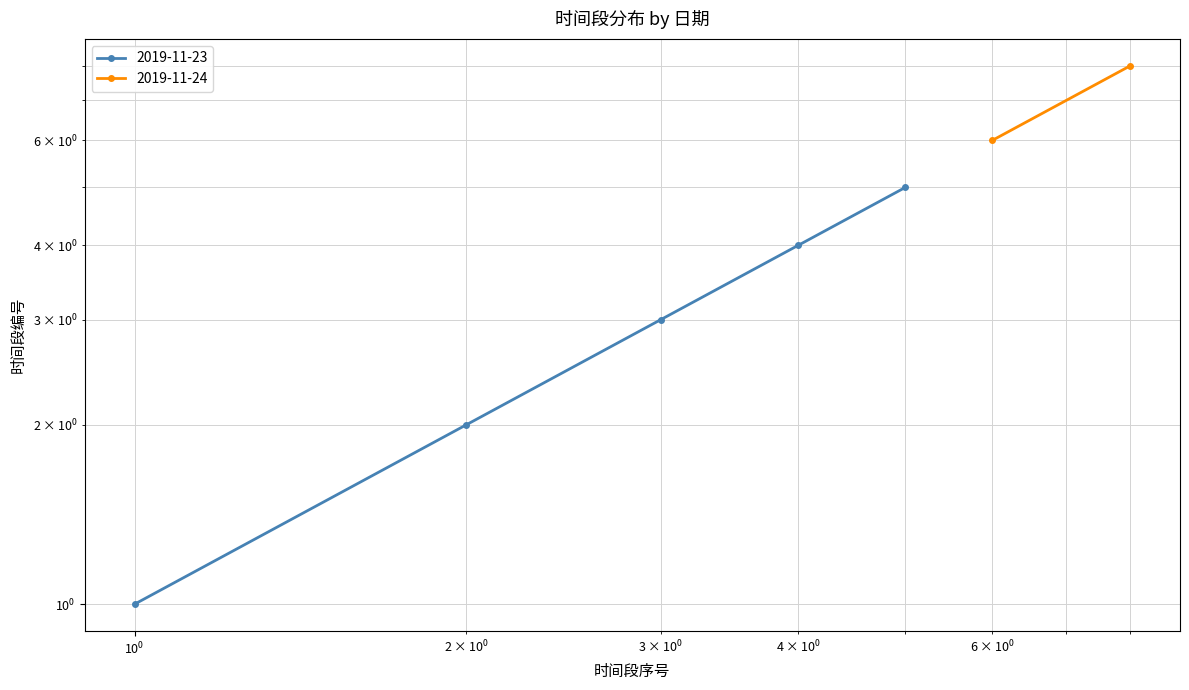

True or false: the data has more than 0 interior local peaks.

False